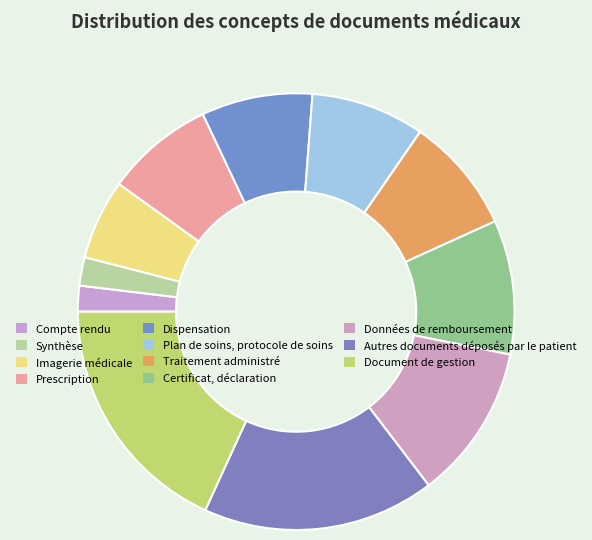

Is there any slice that represents more than half of the pie?

No